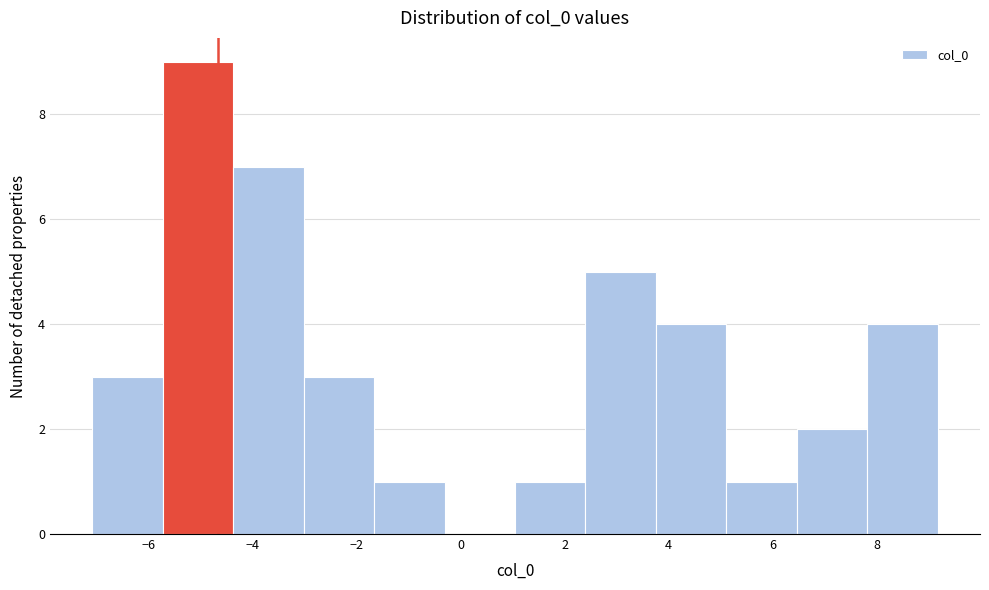

What is the height of the bar covering -1.6 to -0.4 on the x-axis? Neither the bar edges nor the heights are printed on the chart, so give them approximately, as read against the axes.

1